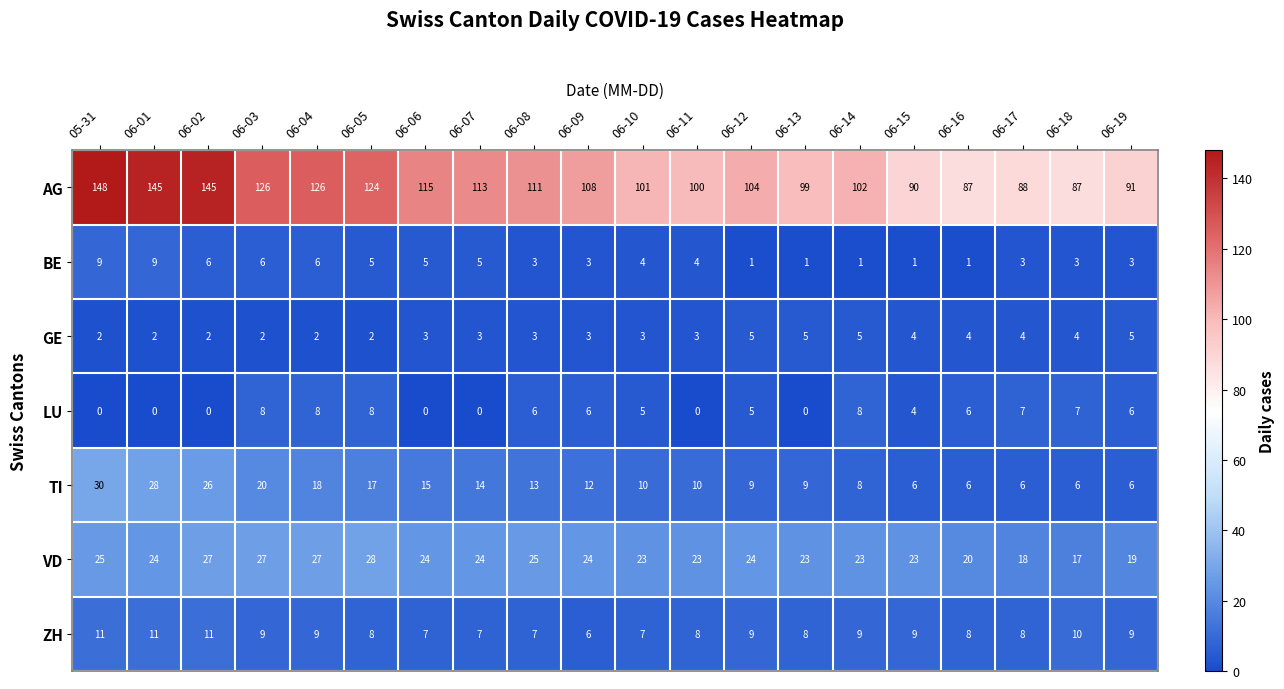

How many values in the VD series are below 24?

9